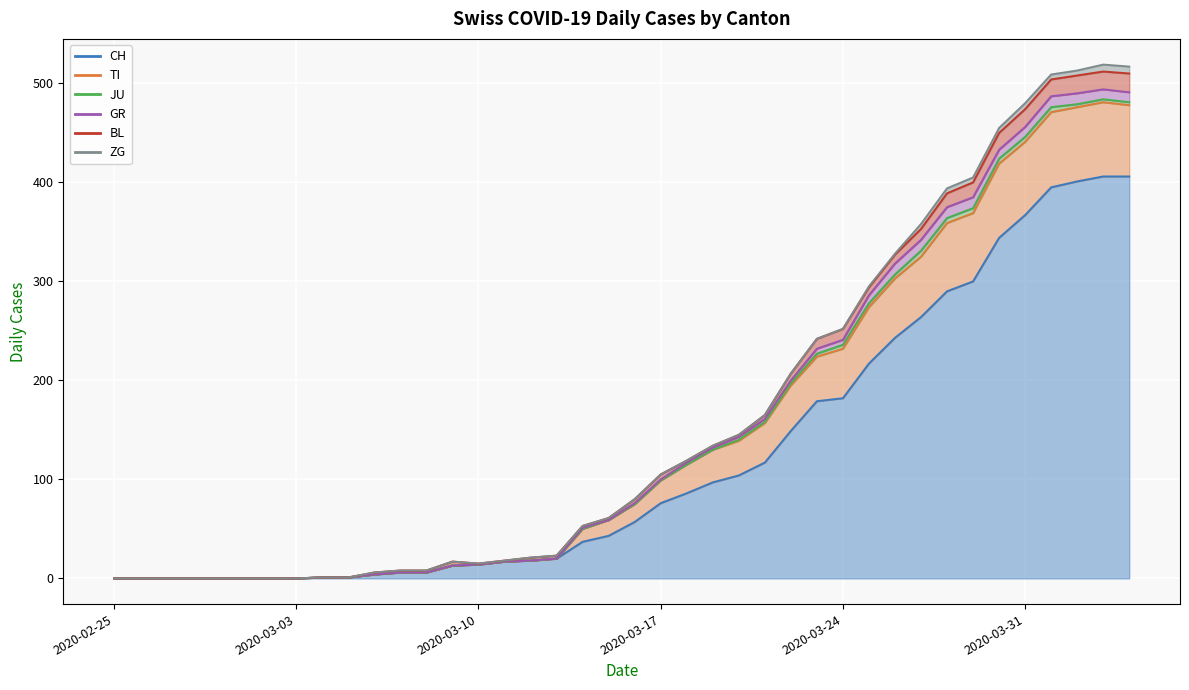

What is the highest value of the ZG series?

7